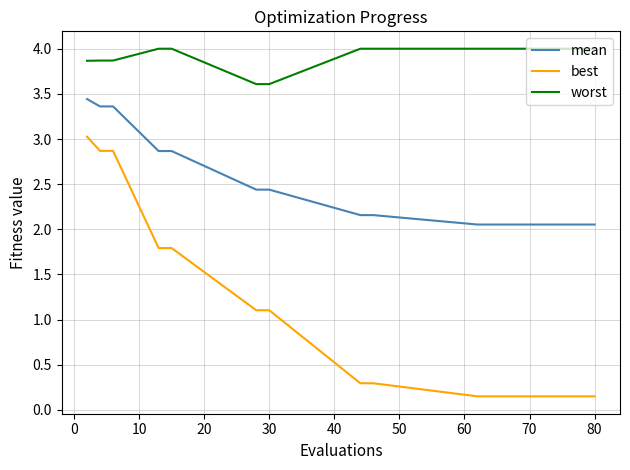

True or false: worst and best intersect in this chart.

False